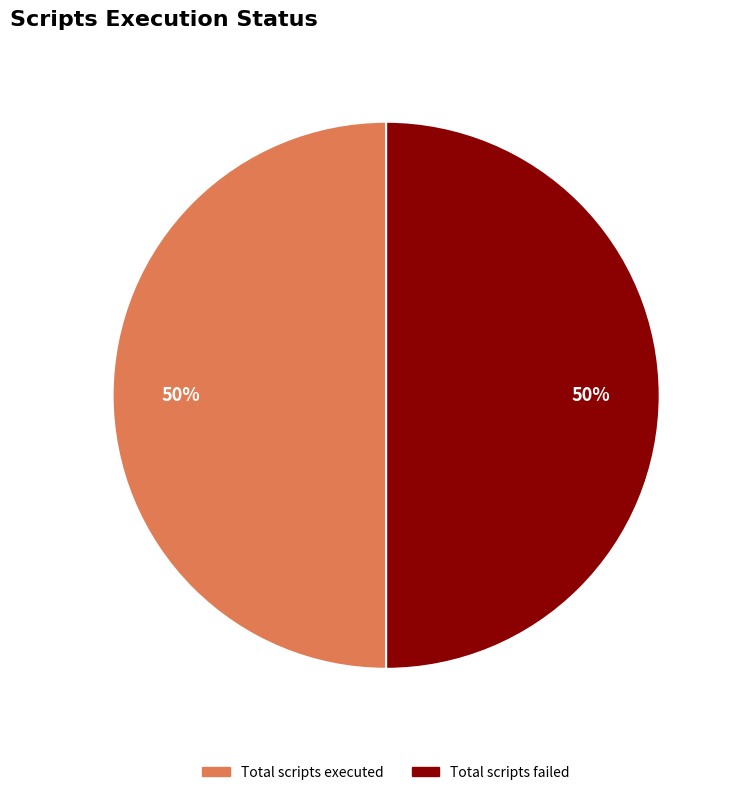

To the nearest percent, what is the difference between the largest and smallest slice percentages?

0%